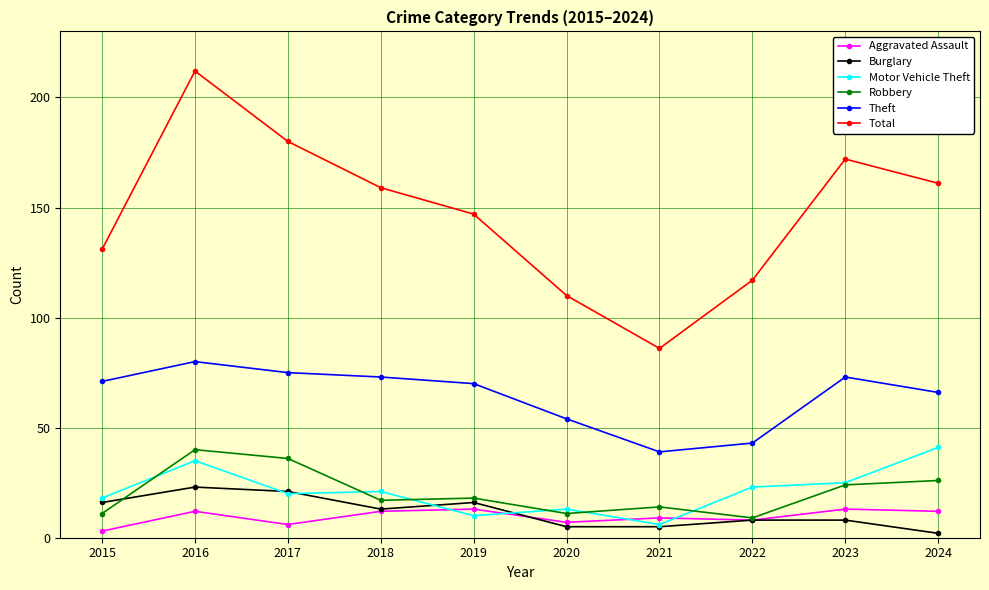

True or false: Motor Vehicle Theft and Total cross at least once.

False